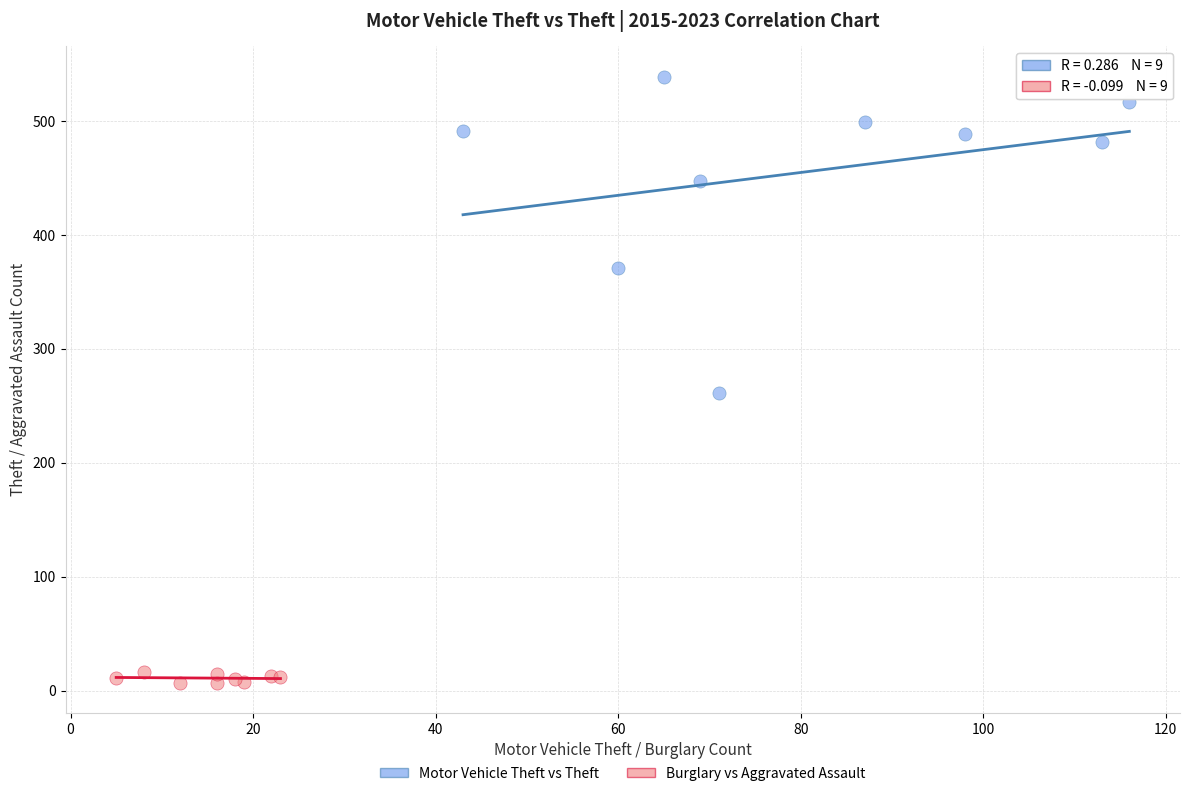

What are all the series names shown in the legend?

Motor Vehicle Theft vs Theft, Burglary vs Aggravated Assault